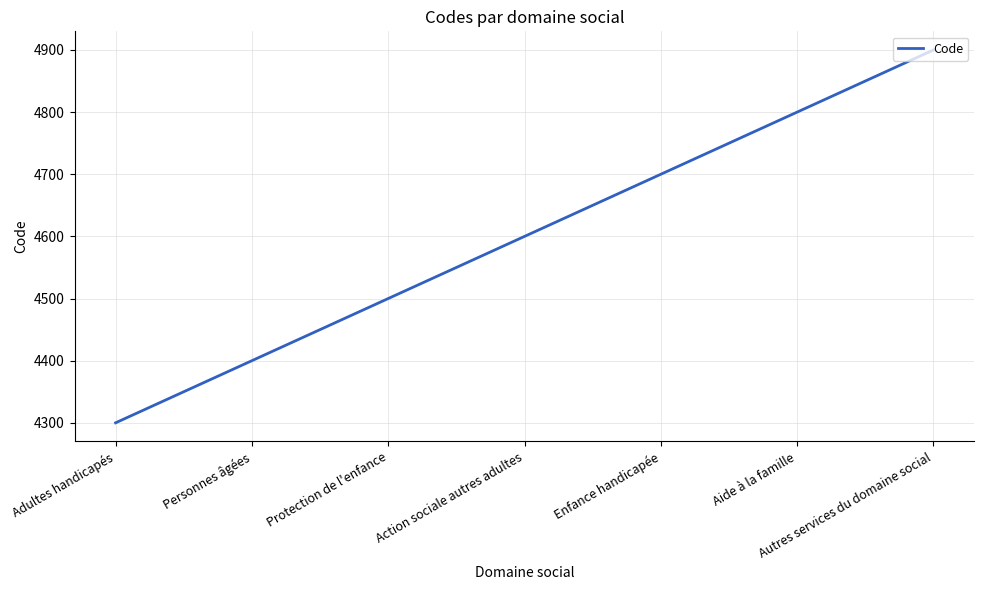

How many values are below 4600?

3